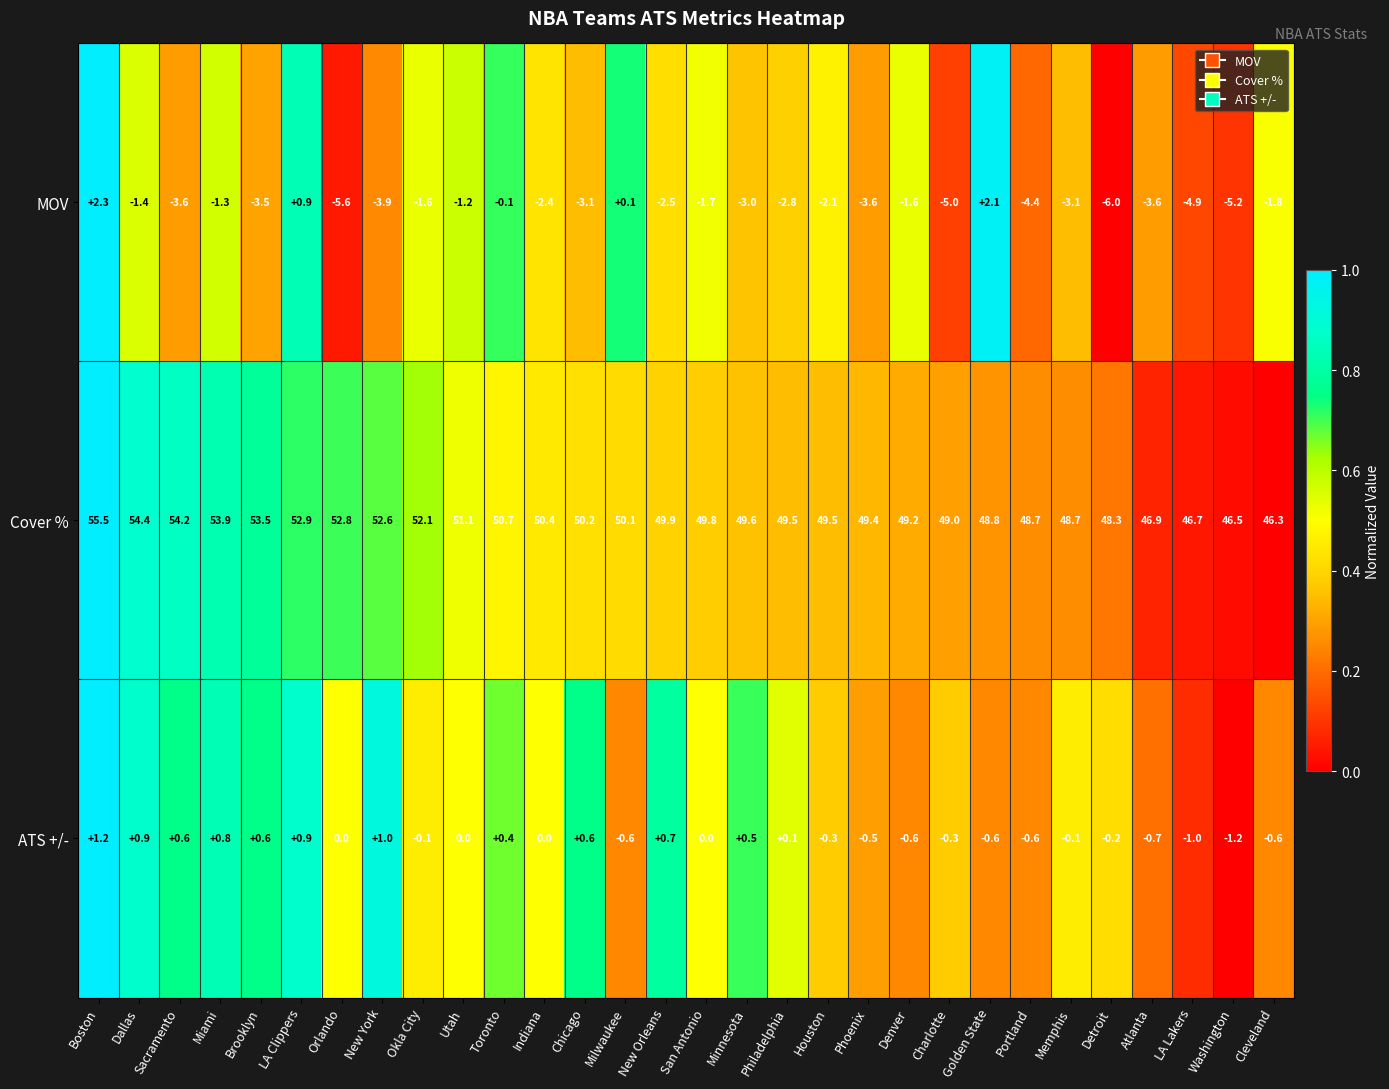

What is the maximum value shown in the chart?

55.5